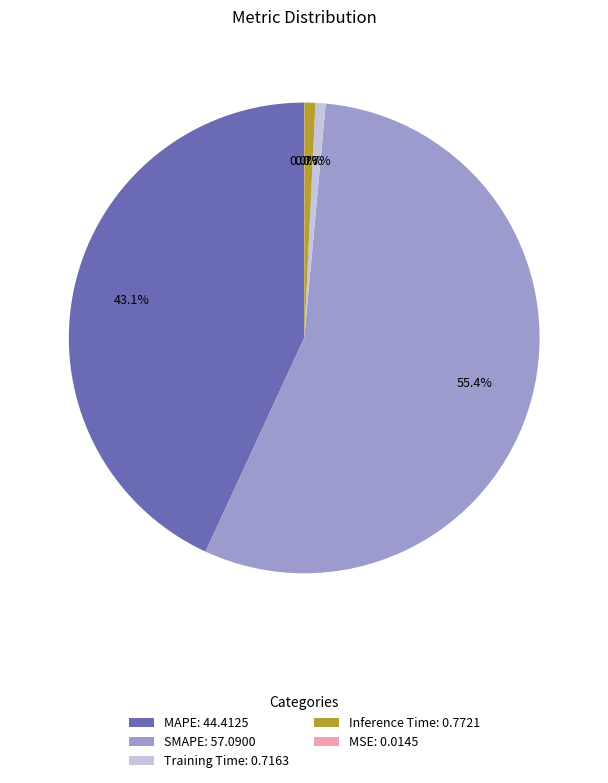

Is the sum of Inference Time: 0.7721 and SMAPE: 57.0900 greater than half?

Yes